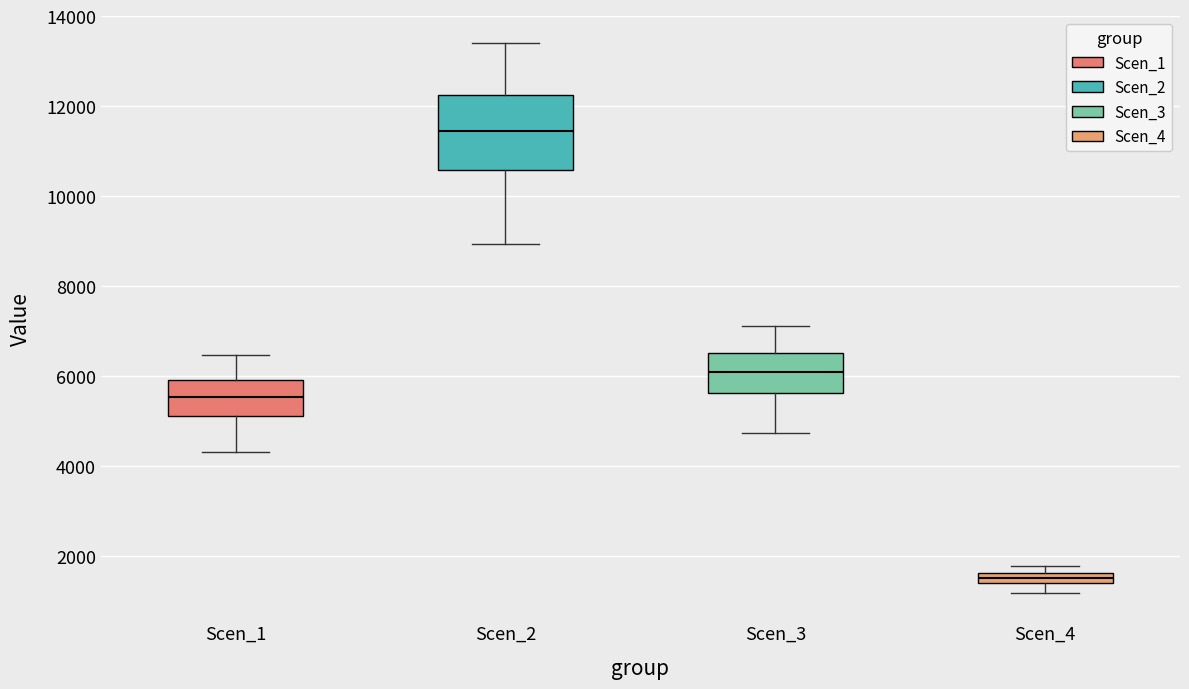

Which box's median line is the lowest?

Scen_4